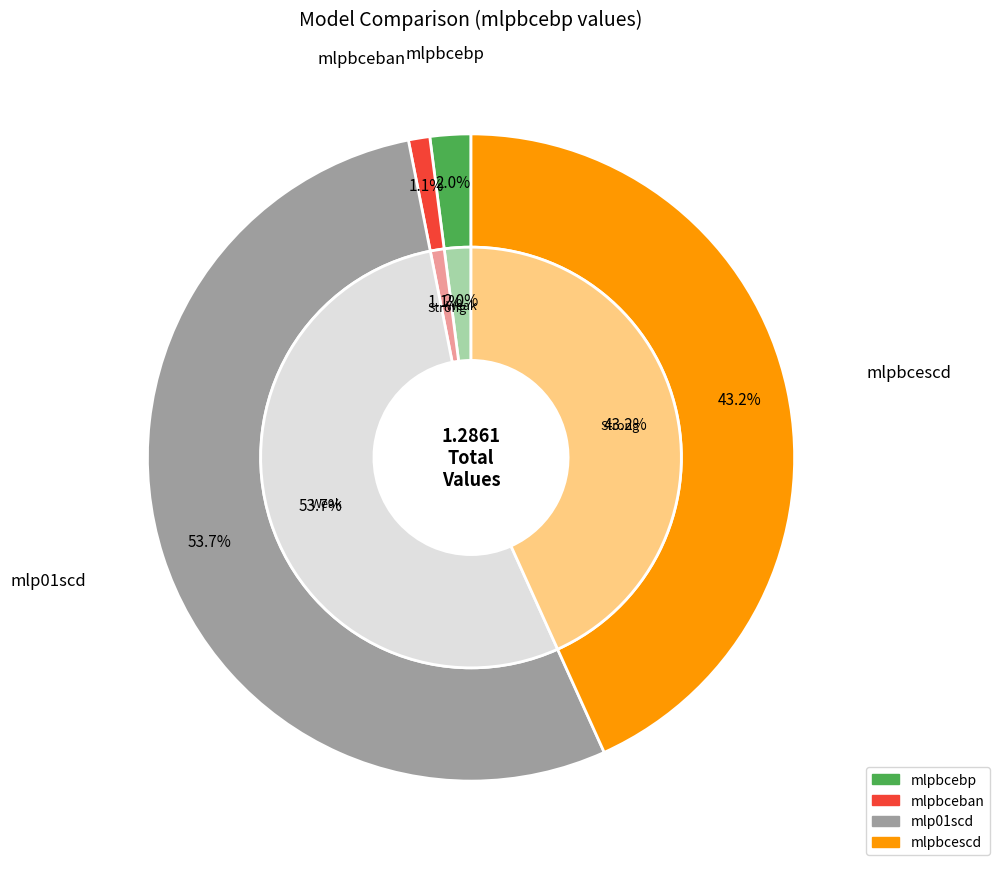

To the nearest percent, what percentage of the pie is mlp01scd?

54%